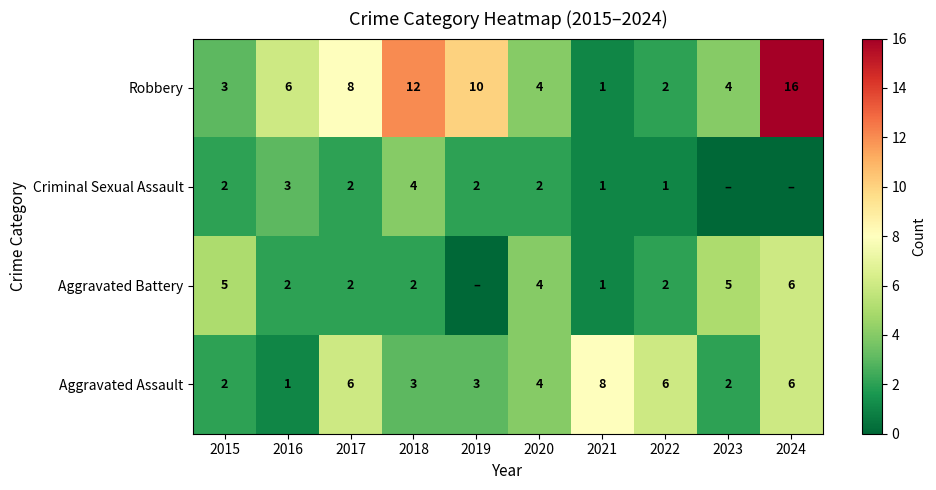

True or false: Criminal Sexual Assault has a value of 1 at 2018.

False